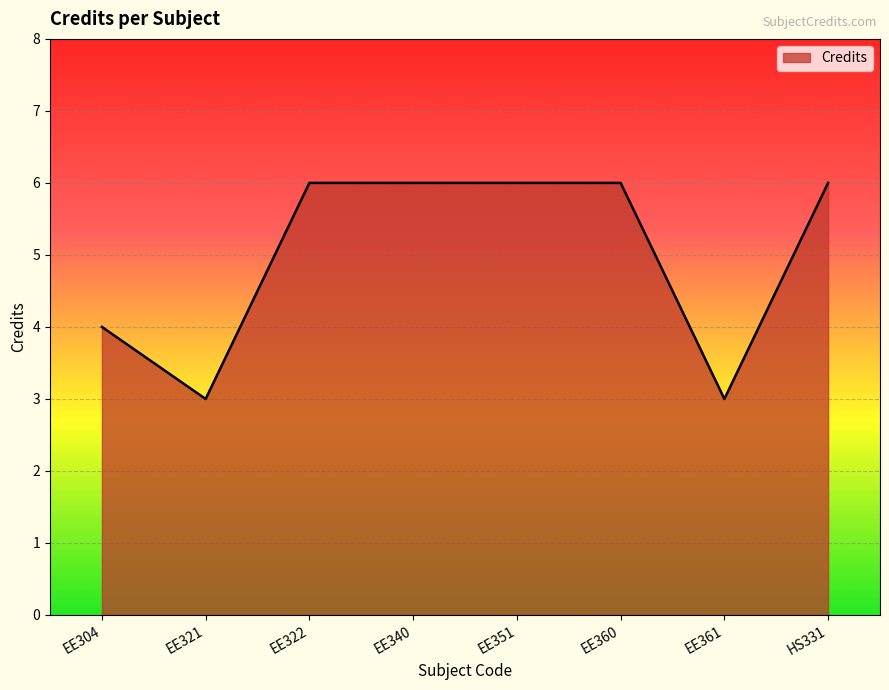

At which category does the data reach its first local valley?

EE321